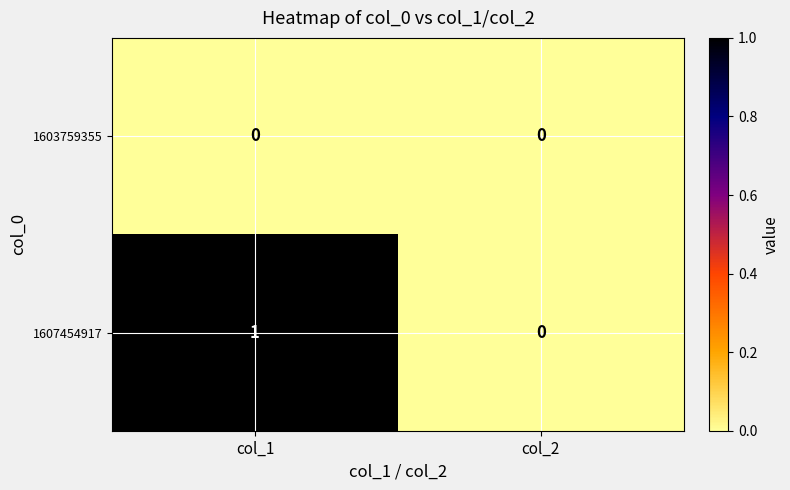

List the series in order of their overall mean, highest first.

1607454917, 1603759355